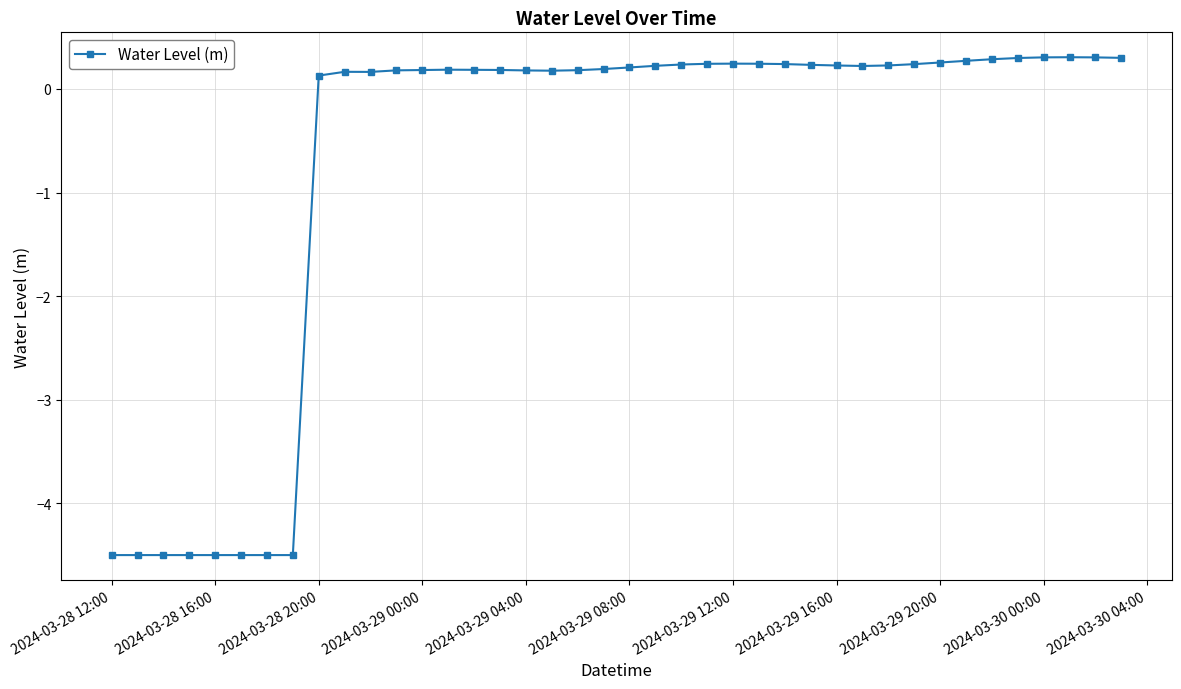

What is the sum of all values?

-28.8